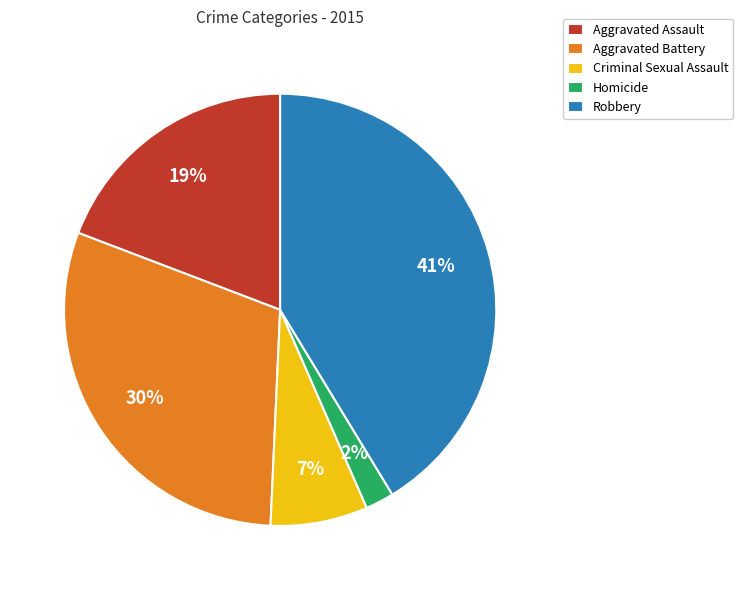

How many slices are in this pie chart?

5